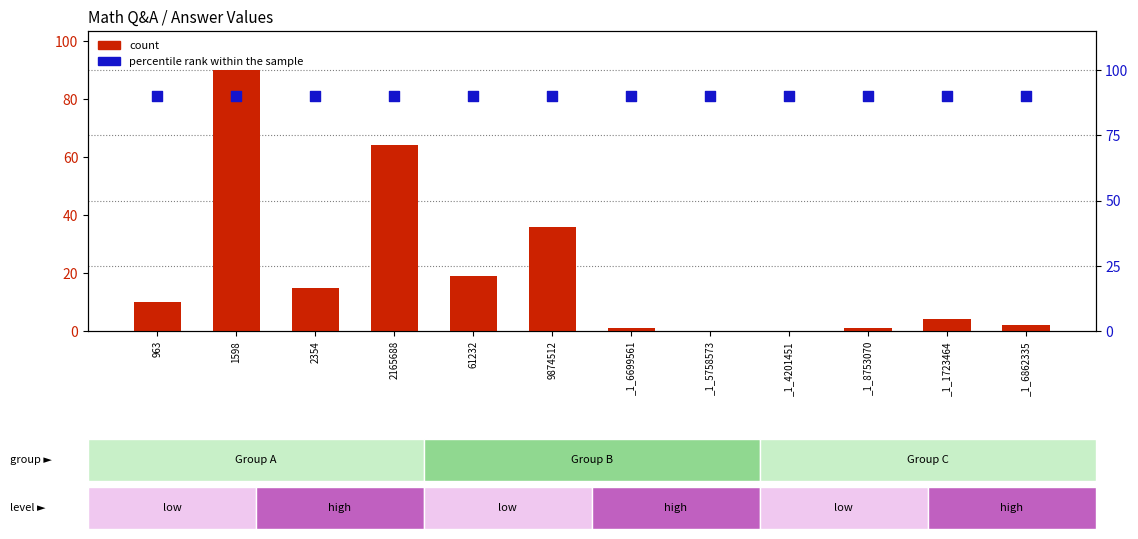

At how many categories does at least one series exceed 24?

12